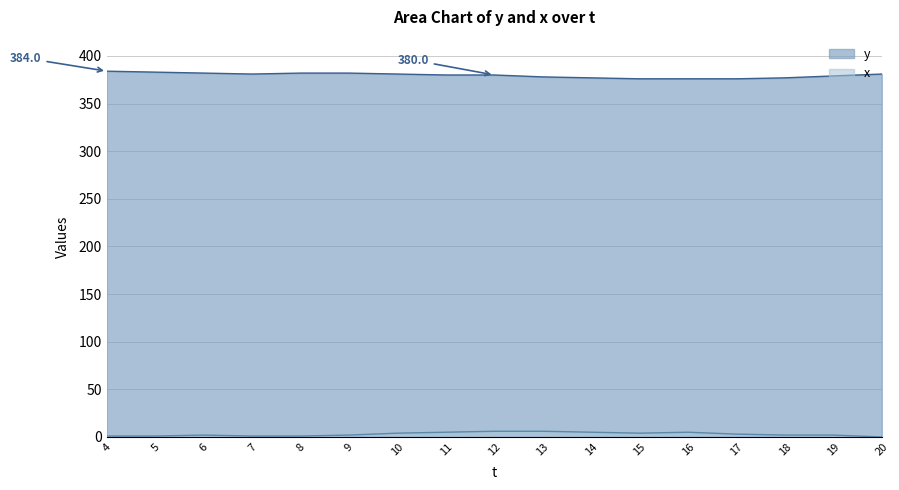

True or false: x has more than 2 interior local peaks.

False